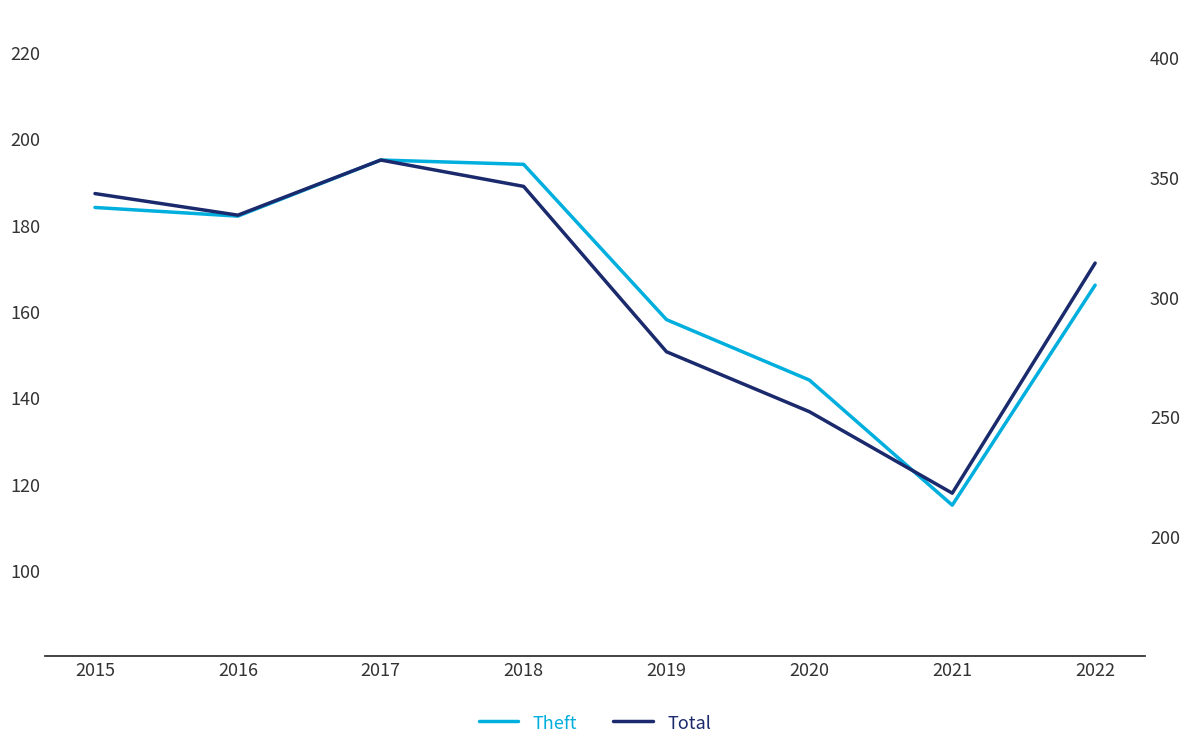

Is it true that Total equals 343 at 2015?

True